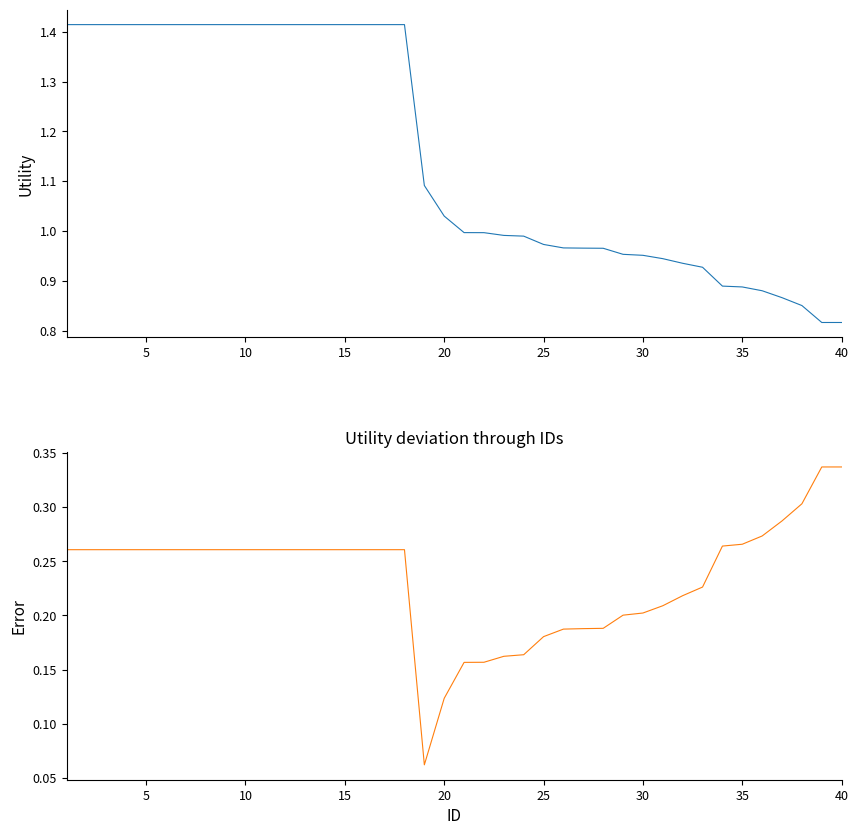

How many interior local valleys does the Deviation from mean series have?

1